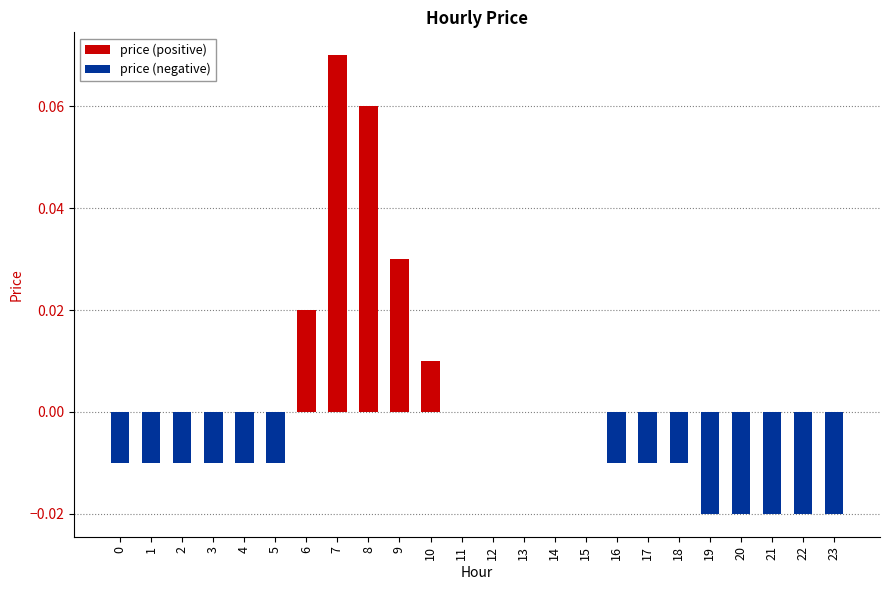

The value of price (negative) at 19 is -0.0. True or false?

False